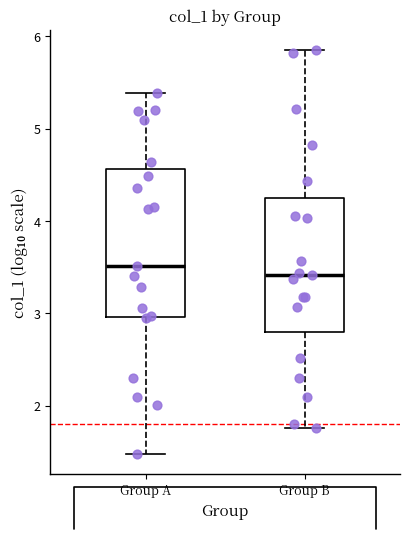

Reading left to right, transcribe this box plot: for each box, give where its median line is, the range the box spans, and where its two whiskers end, as read against the y-axis. The values are not printed on the chart, so give them approximately, as read against the axis.

Group A: median 3.5, box 3.0 to 4.6, whiskers 1.5 to 5.4
Group B: median 3.4, box 2.8 to 4.2, whiskers 1.8 to 5.9